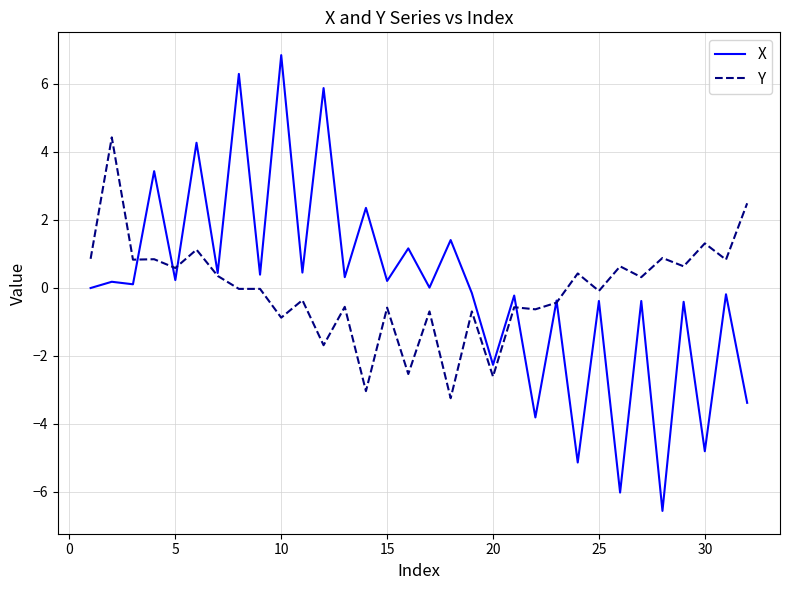

What is the minimum value for Y?

-3.3